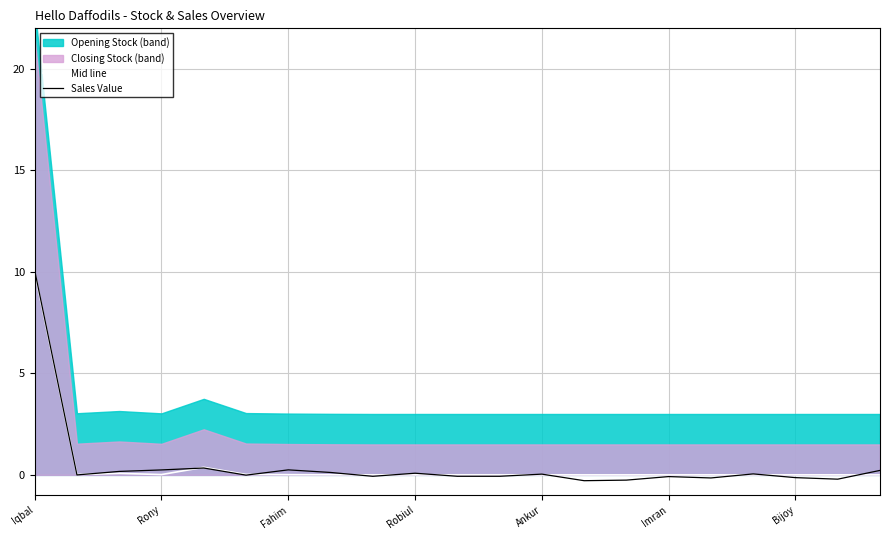

True or false: Mid line and Sales Value intersect in this chart.

True